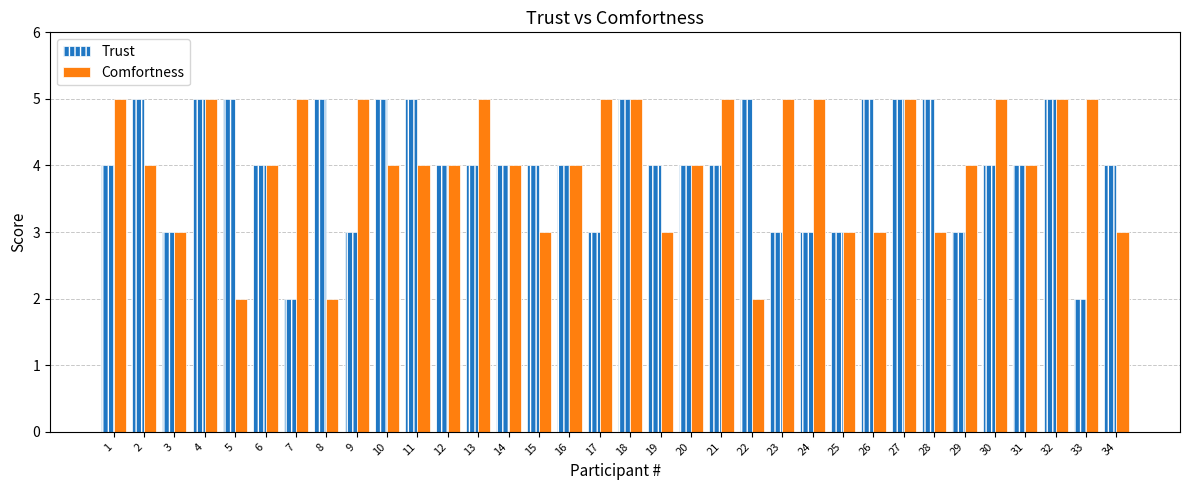

What is the greatest value displayed?

5